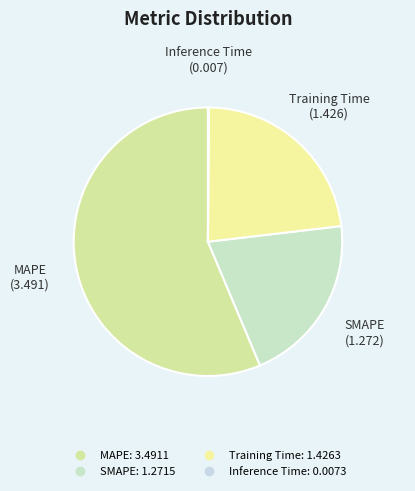

Which category accounts for the majority?

MAPE